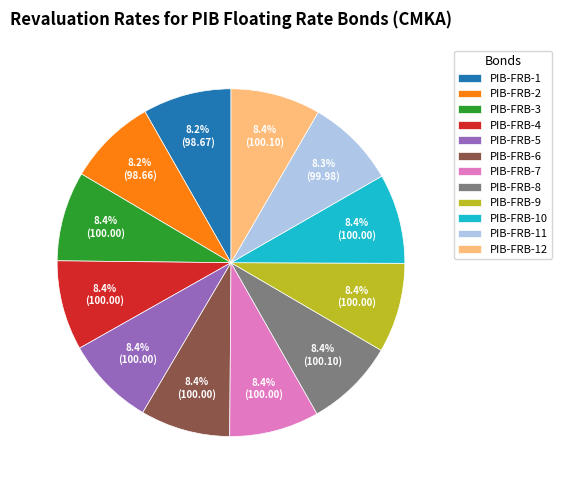

Is PIB-FRB-7 the majority of the pie?

No